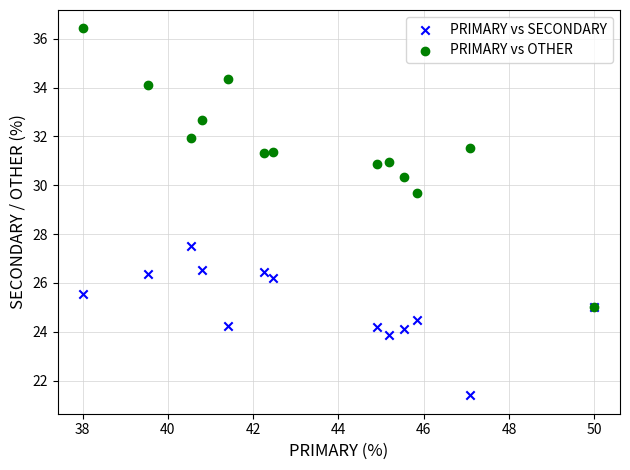

Across all series, what Y value is closest to 28?

27.5